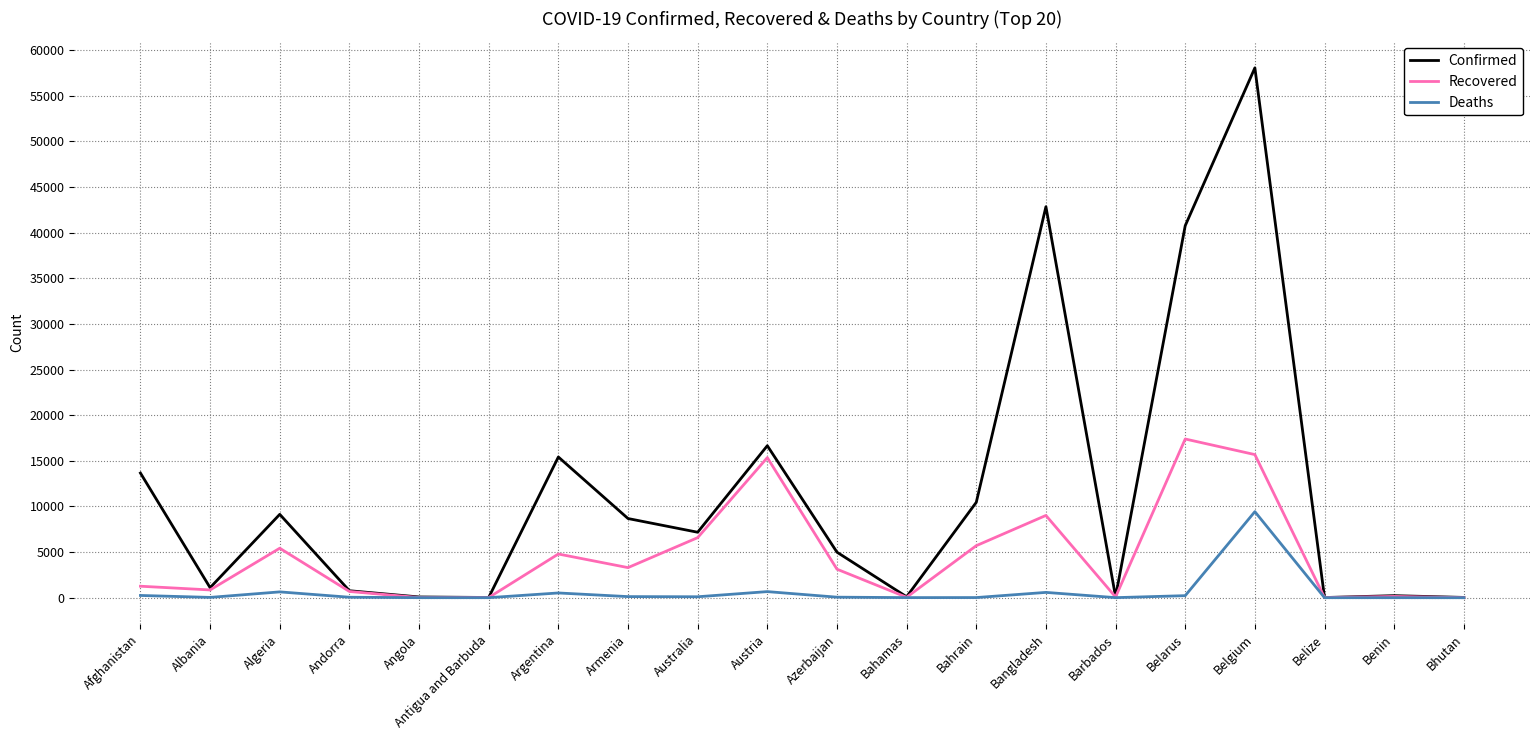

Where does the Confirmed series first go above 7173?

Afghanistan